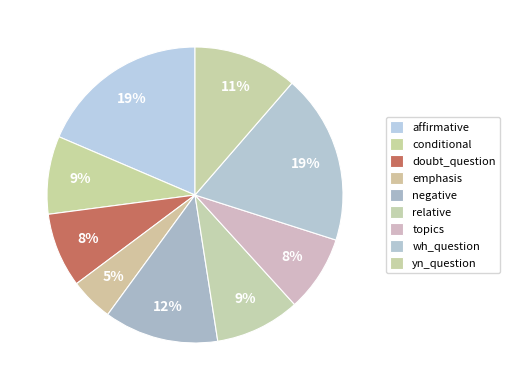

How many slices are in this pie chart?

9